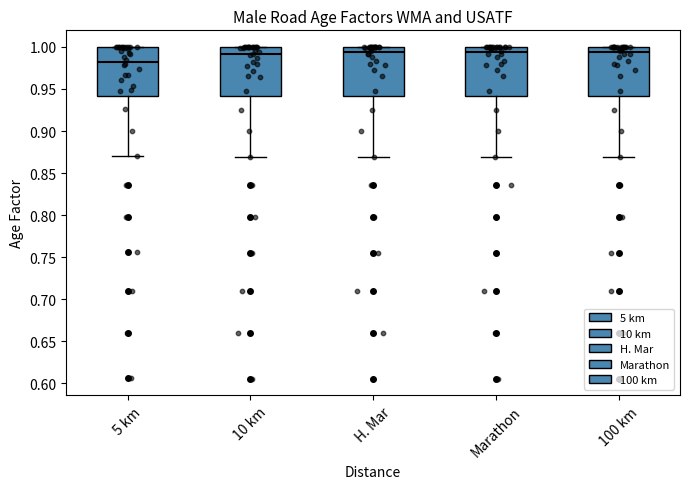

Reading left to right, read every box against the y-axis: the position of its median line, the range the box covers, and the ends of its whiskers. The values are not printed on the chart, so give them approximately, as read against the axis.

5 km: median 0.980, box 0.940 to 1.000, whiskers 0.870 to 1.000
10 km: median 0.990, box 0.940 to 1.000, whiskers 0.870 to 1.000
H. Mar: median 0.995, box 0.940 to 1.000, whiskers 0.870 to 1.000
Marathon: median 0.995, box 0.940 to 1.000, whiskers 0.870 to 1.000
100 km: median 0.995, box 0.940 to 1.000, whiskers 0.870 to 1.000